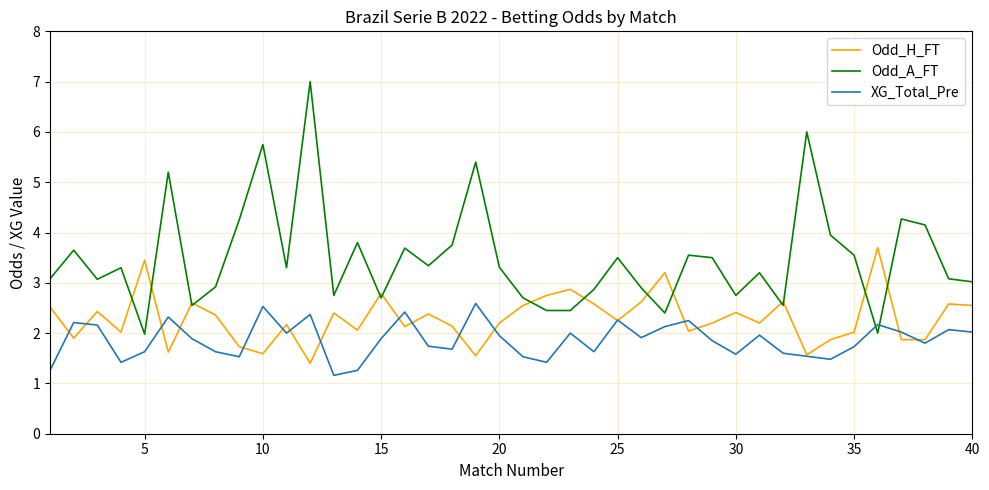

After their last crossing, which series has the higher values: Odd_A_FT or XG_Total_Pre?

Odd_A_FT